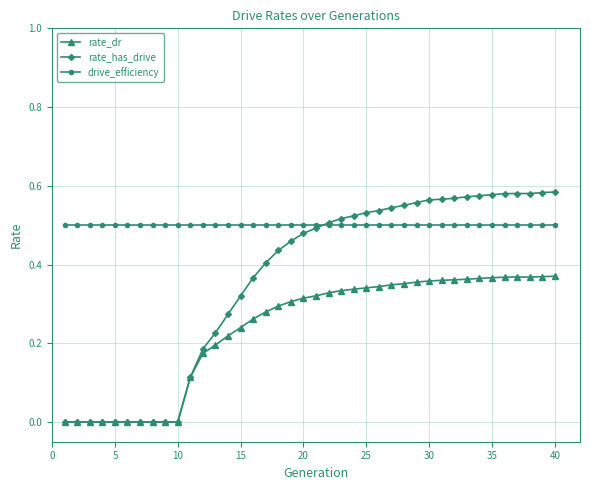

Does the chart have visible grid lines?

Yes